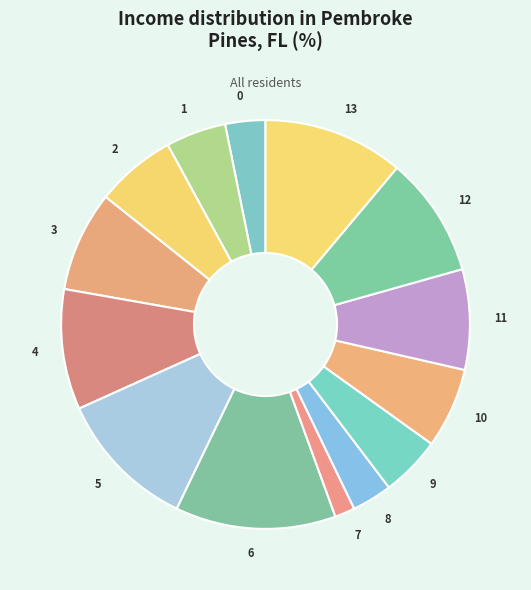

The 8 slice represents 10% of the pie. True or false?

False